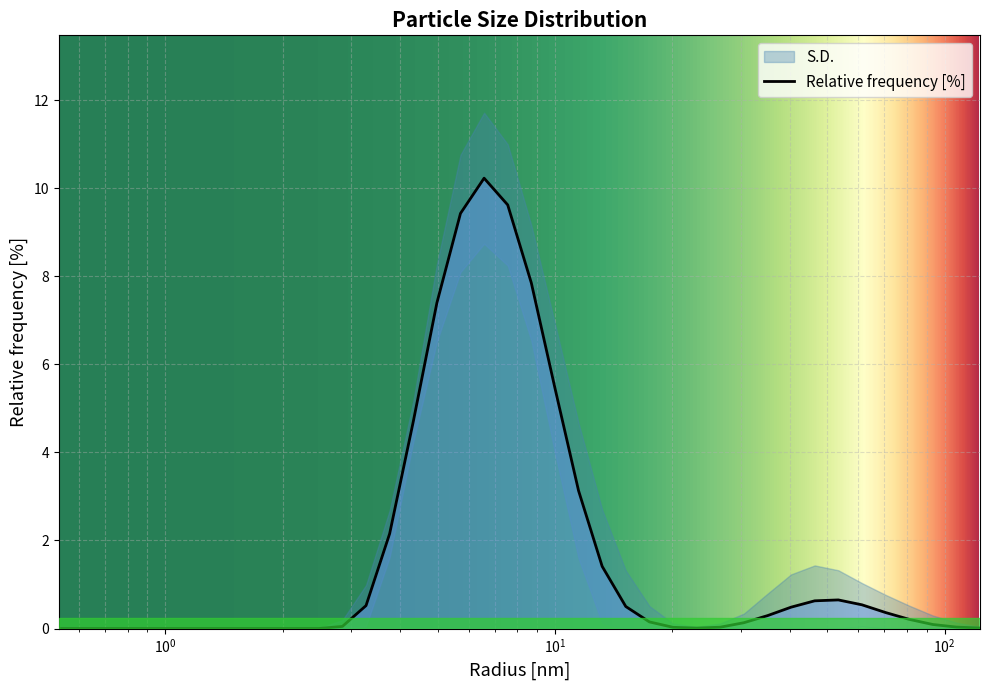

What value does the data have at 10.0?

5.5